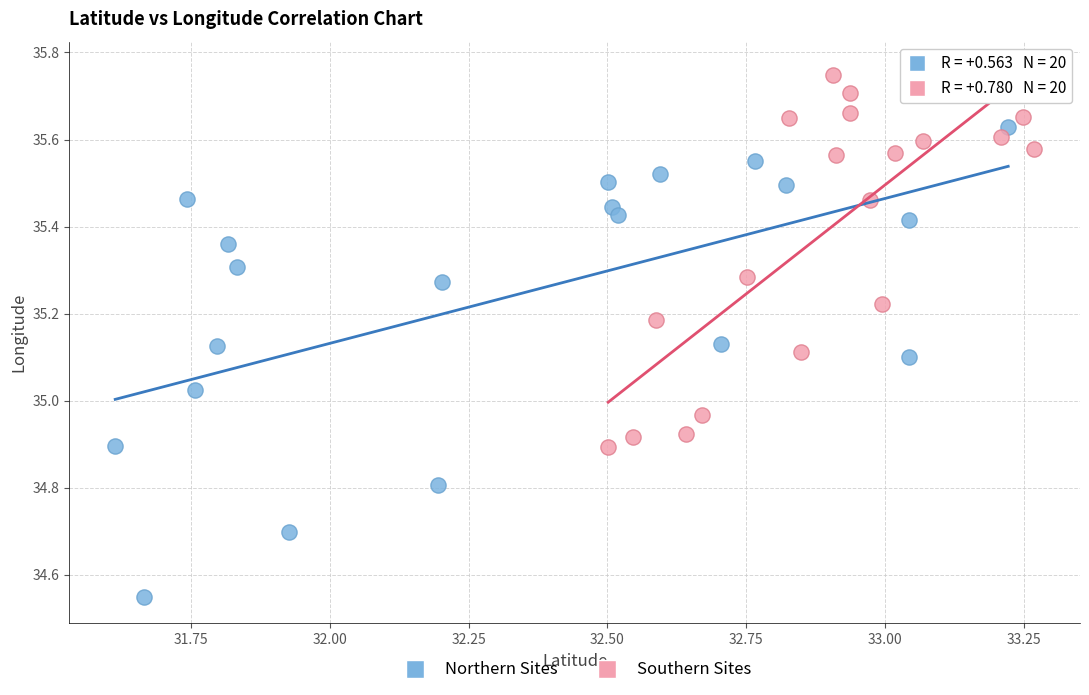

Which series reaches the minimum Y coordinate?

Northern Sites